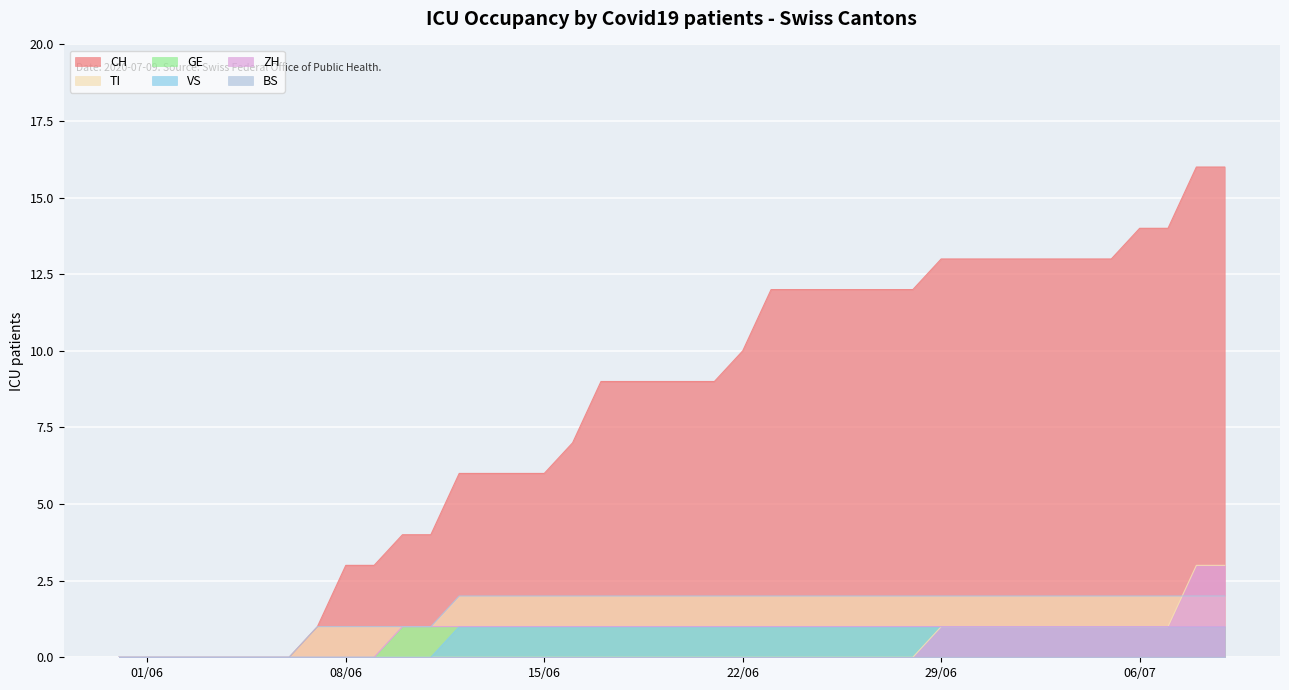

What is the maximum value for VS?

1